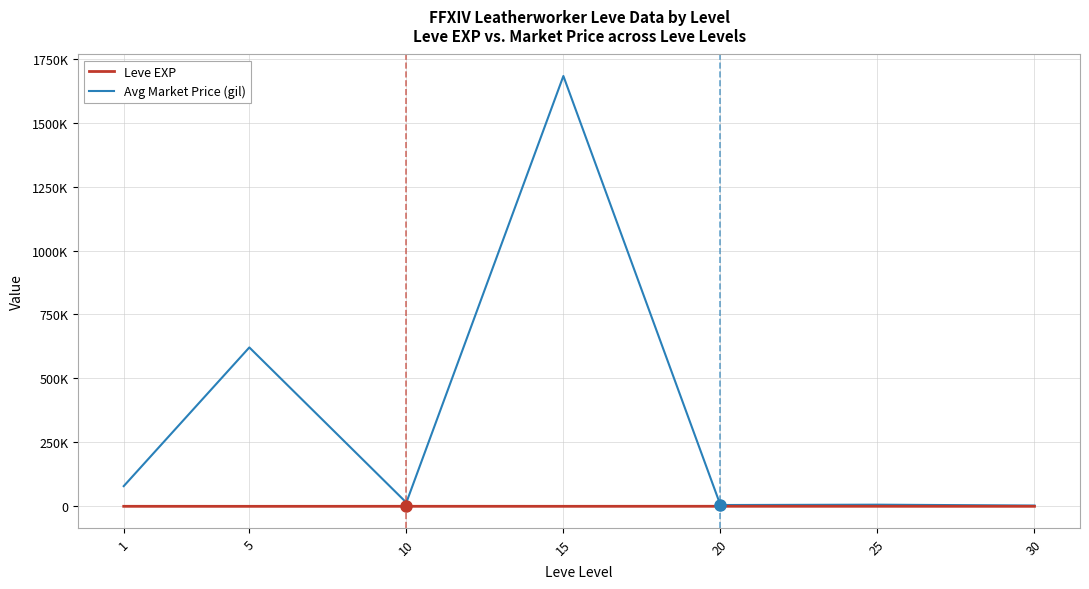

What are all the series names shown in the legend?

Leve EXP, Avg Market Price (gil)